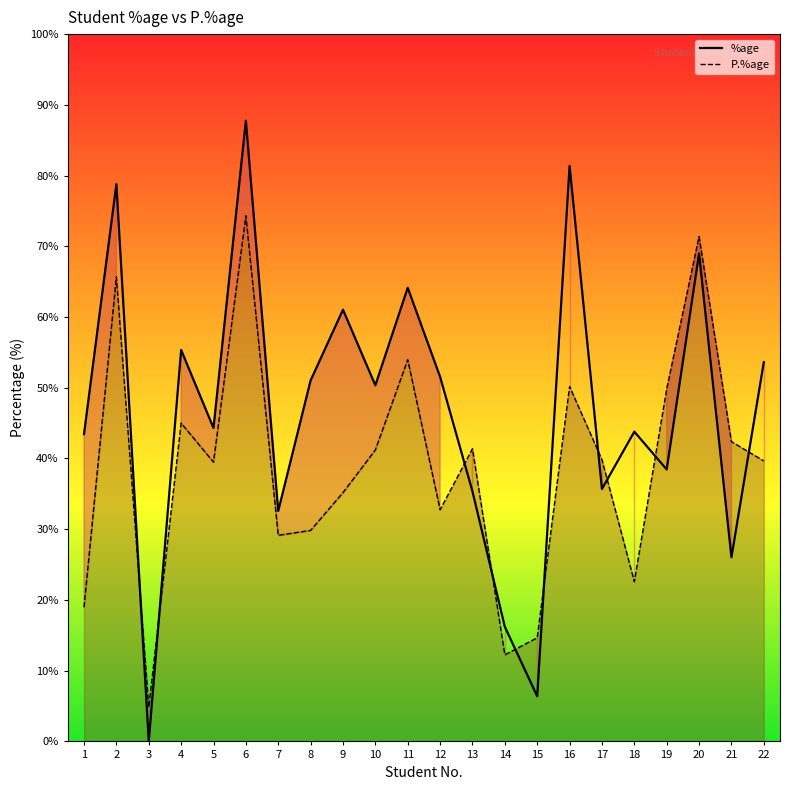

What is the difference between the second highest and minimum values in the %age series?

81.4